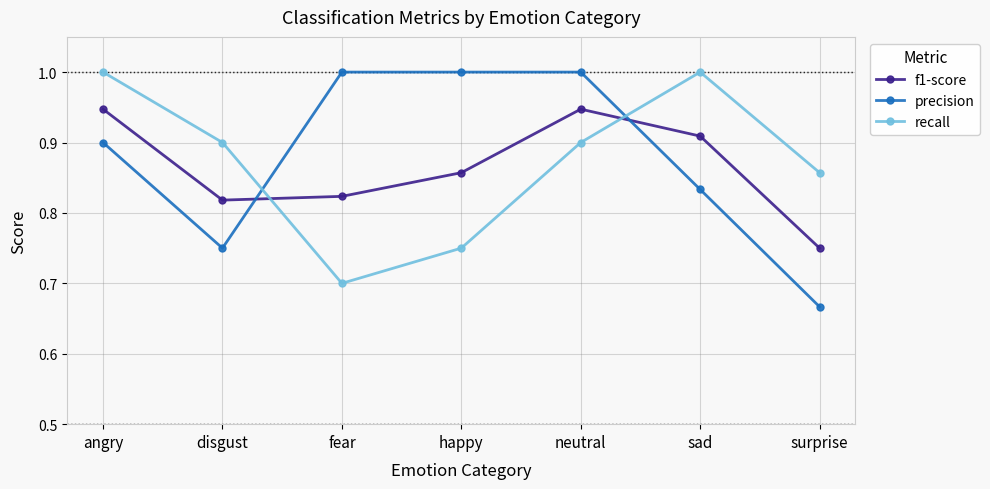

Rank the series at angry from highest to lowest value.

recall, f1-score, precision